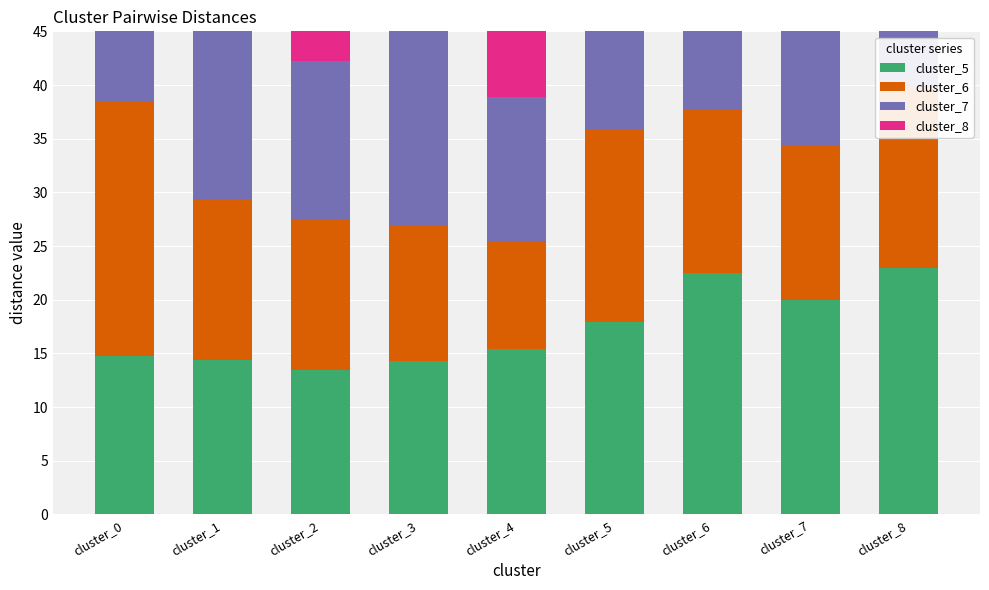

Is it true that cluster_6 equals 31.1 at cluster_0?

False